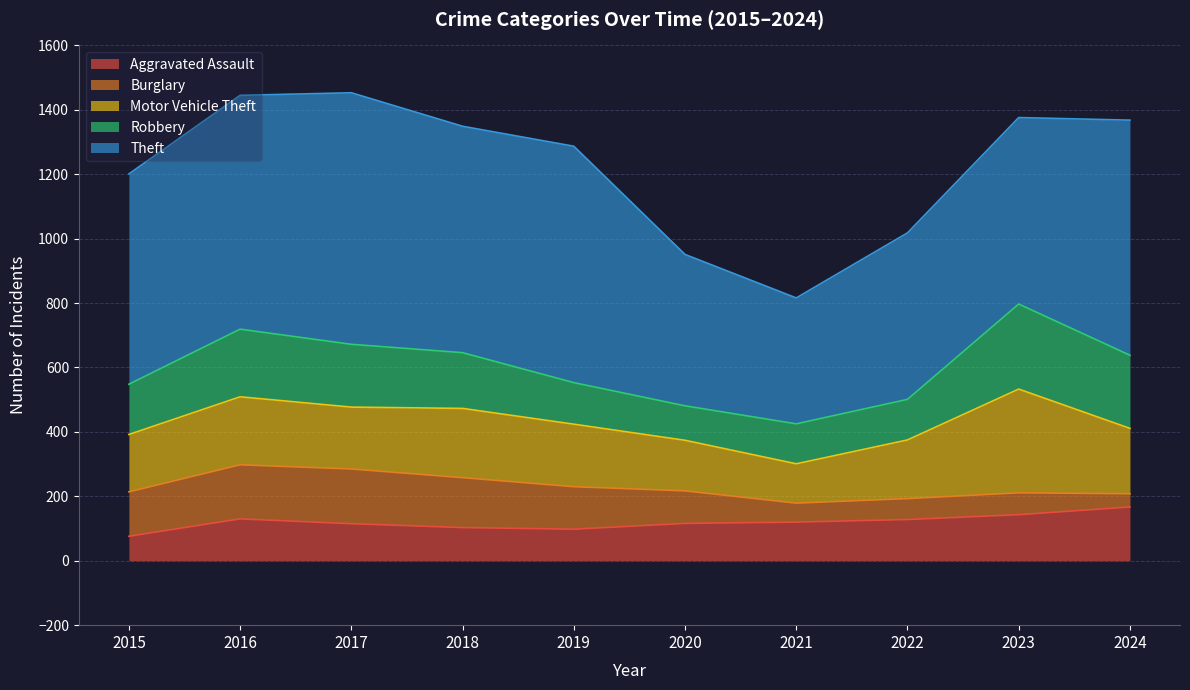

What is the lowest value of the Burglary series?

41